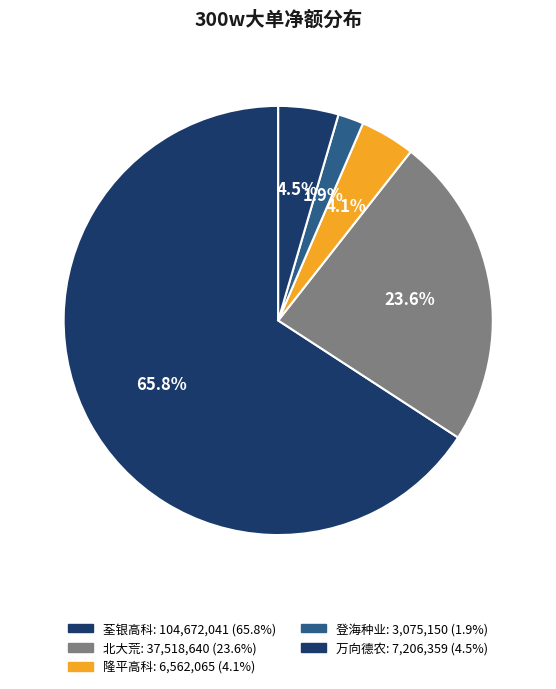

Count the number of slices in the pie.

5